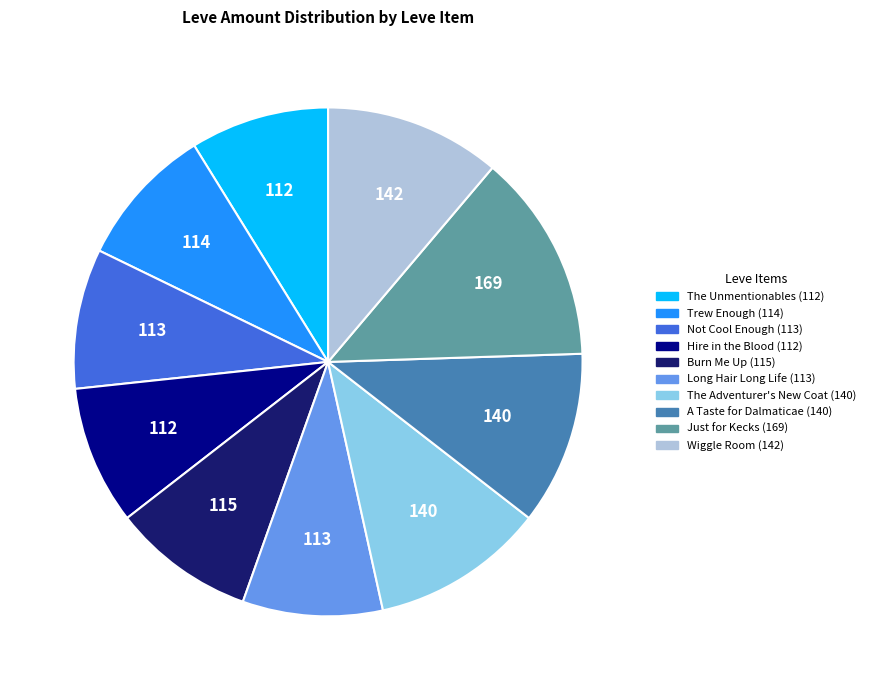

Which has a higher value, Trew Enough or A Taste for Dalmaticae?

A Taste for Dalmaticae